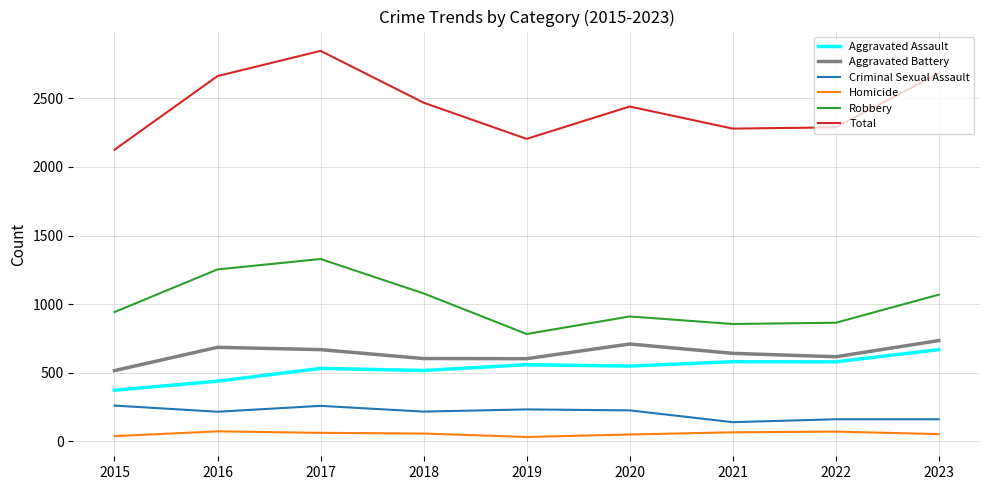

True or false: Total and Aggravated Assault intersect in this chart.

False